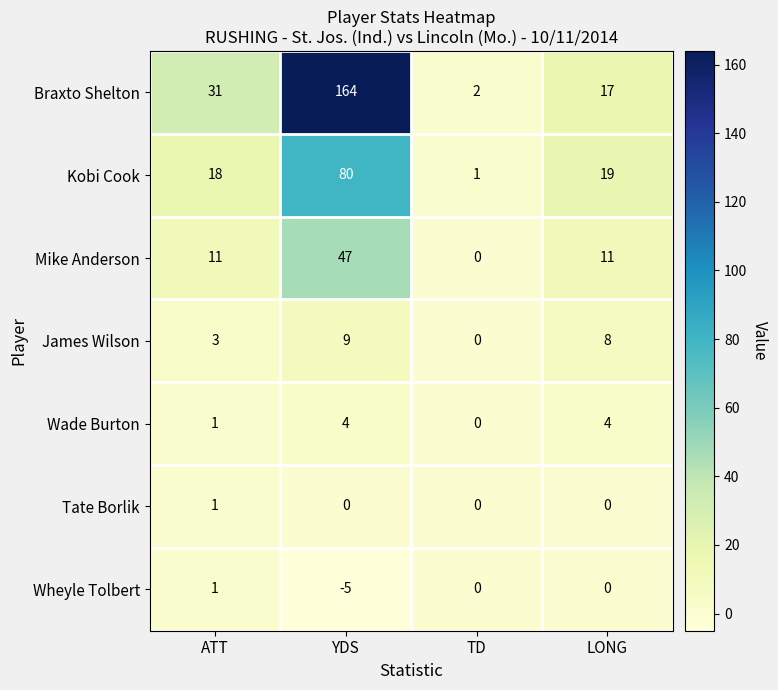

List the labels in order of Braxto Shelton value, smallest first.

TD, LONG, ATT, YDS